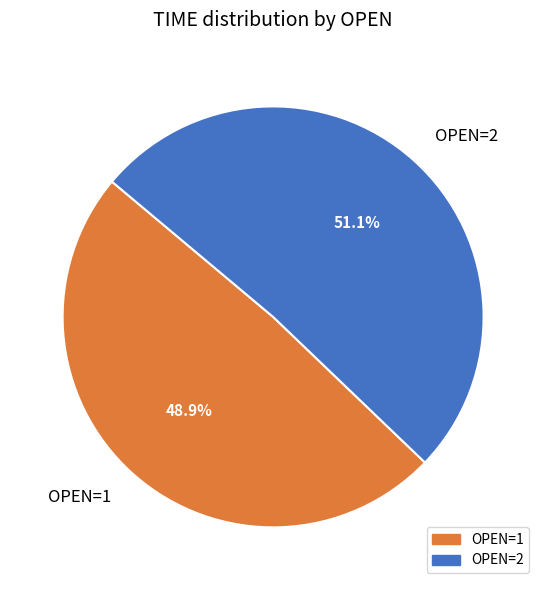

Does OPEN=2 represent more than half of the total?

Yes